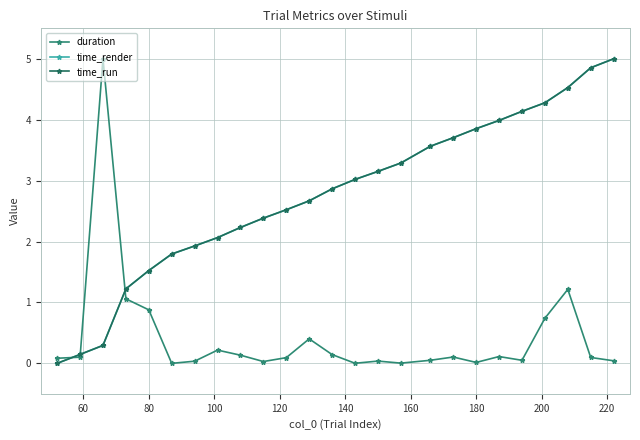

Does the chart display data point markers on the line(s)?

Yes